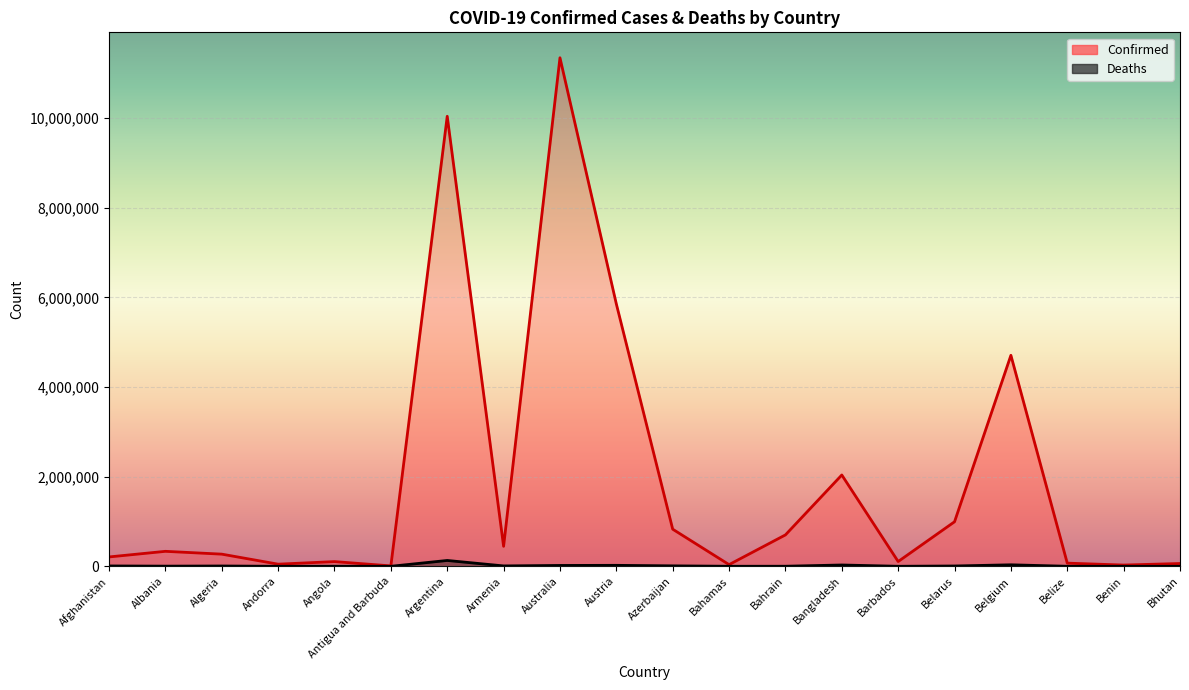

True or false: Deaths and Confirmed cross at least once.

False